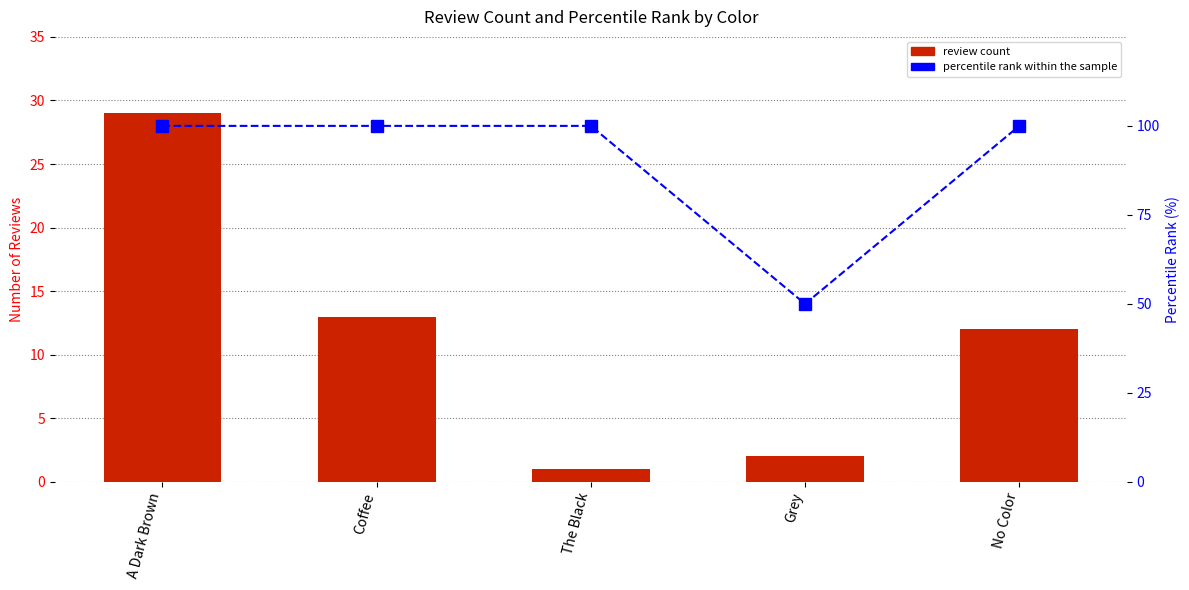

Reading left to right, what are all the values shown in this chart?

review count: 29	13	1	2	12
percentile rank within the sample: 100	100	100	50	100